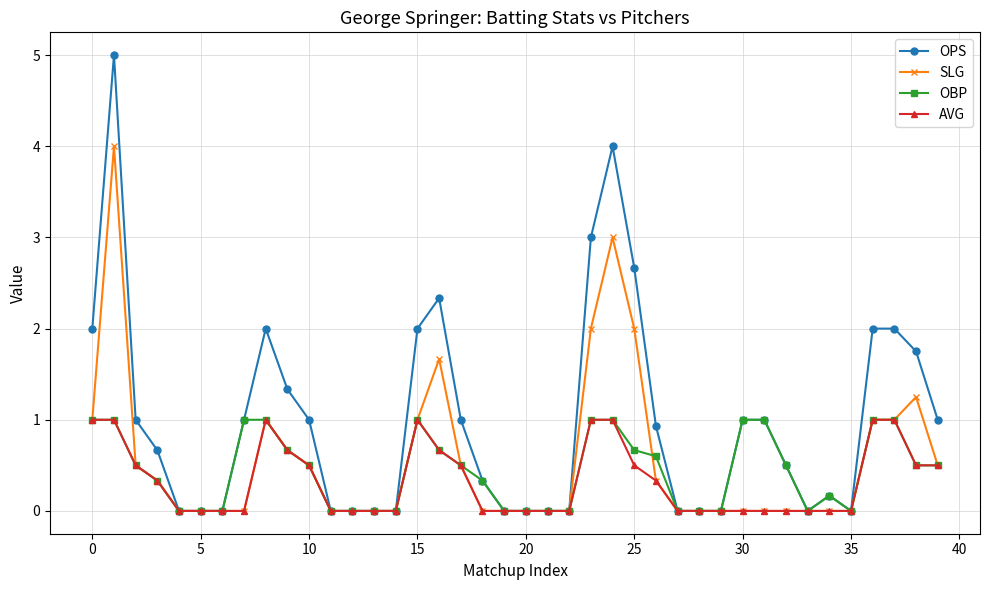

Which series has the largest total across all categories?

OPS